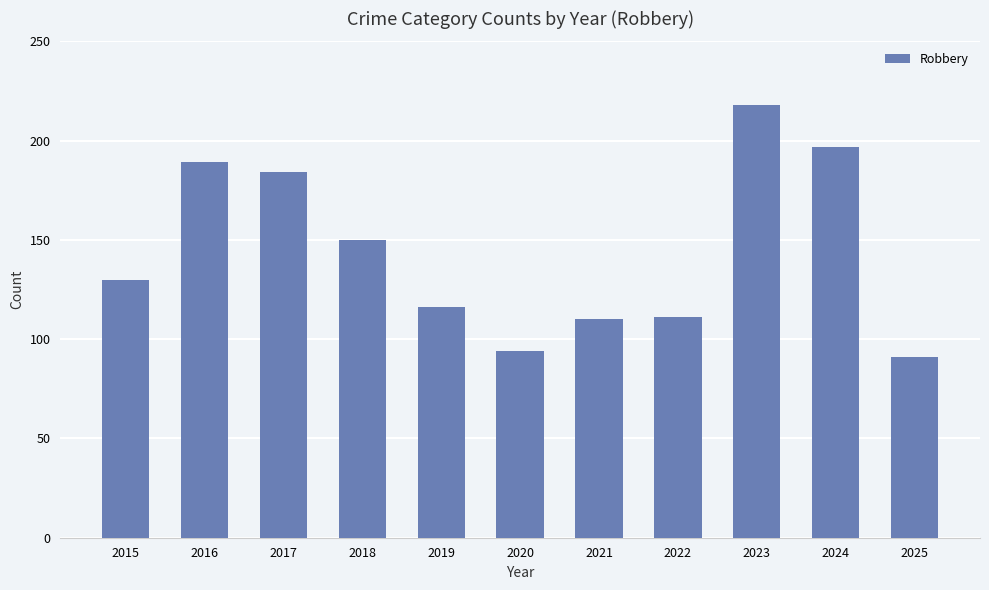

The value at 2016 is 92. True or false?

False